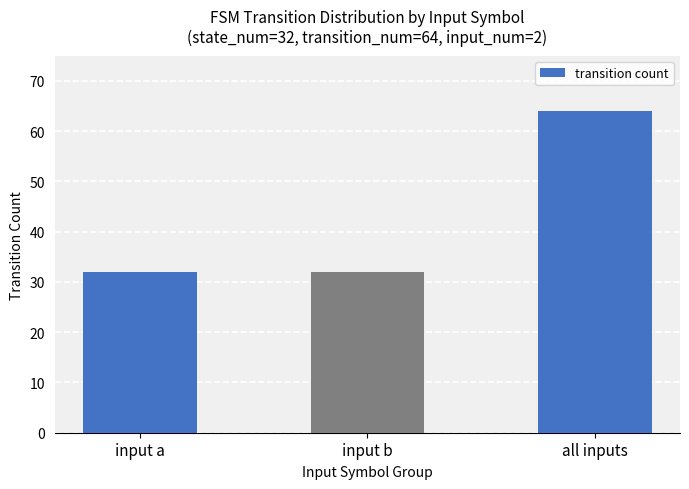

Reading left to right, extract all data points from this chart.

32	32	64